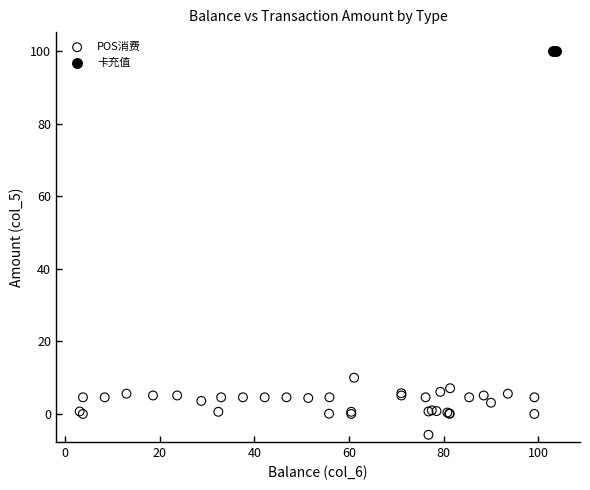

What are all the series names shown in the legend?

POS消费, 卡充值